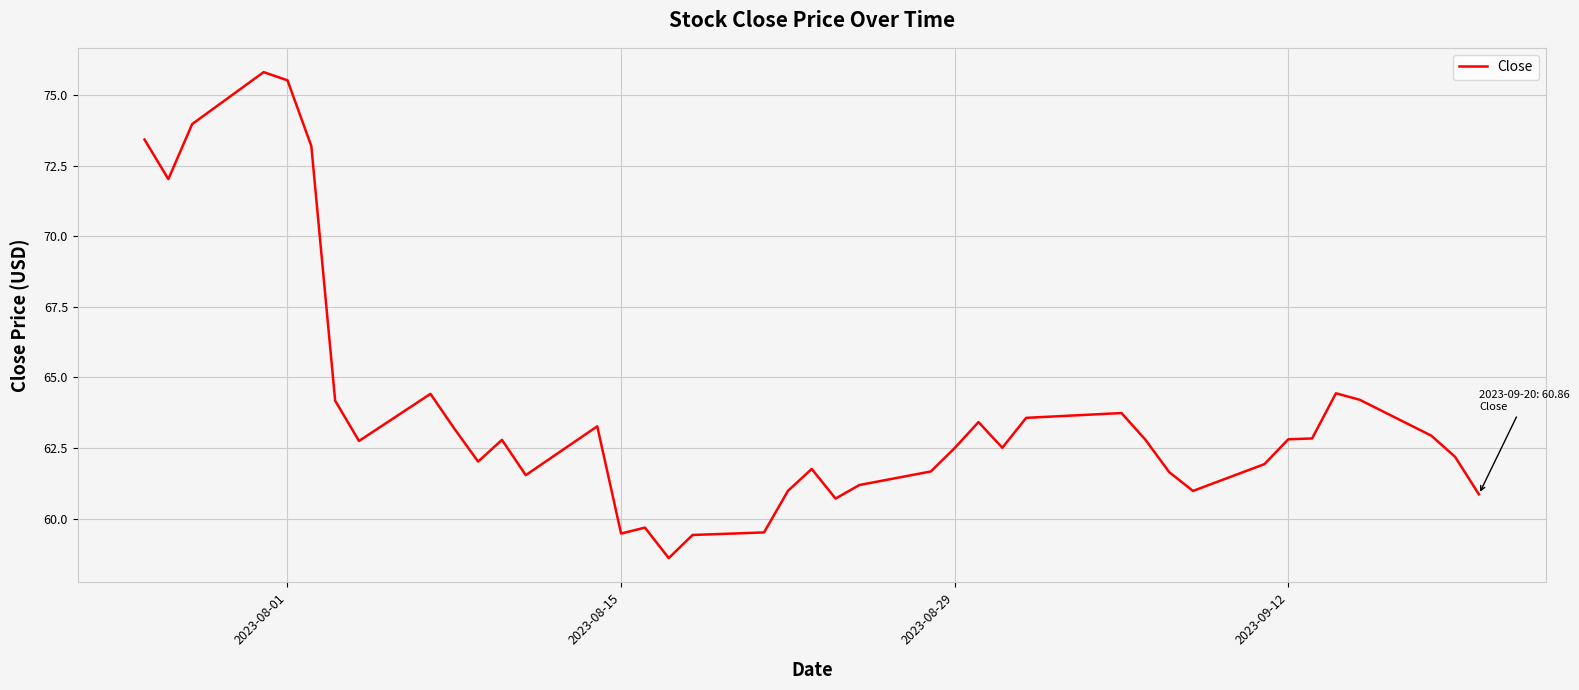

True or false: there are more than 1 points higher than both neighbors.

True